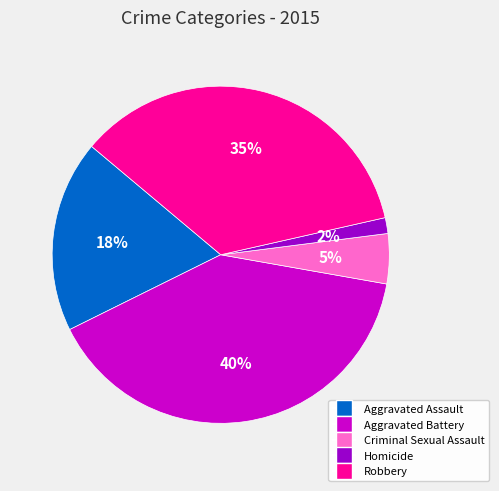

To the nearest percent, what is the difference between the Criminal Sexual Assault and Aggravated Battery slice percentages?

35%